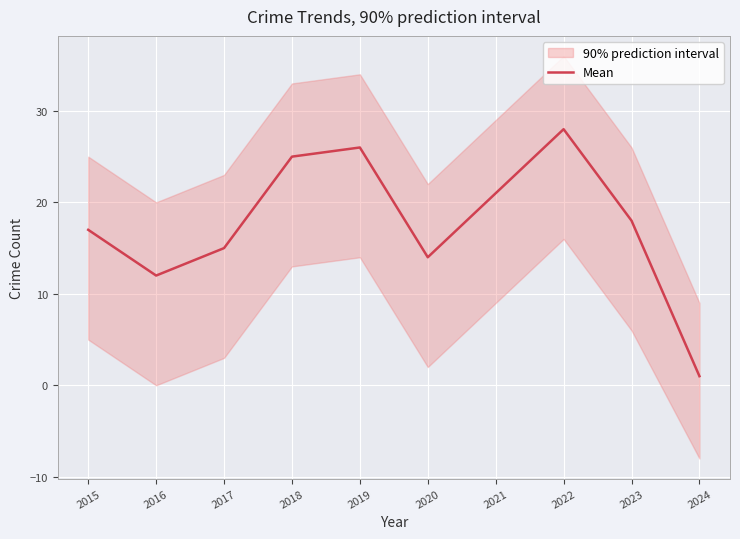

Reading right to left, what are all the values shown in this chart?

2024=1	2023=18	2022=28	2021=21	2020=14	2019=26	2018=25	2017=15	2016=12	2015=17